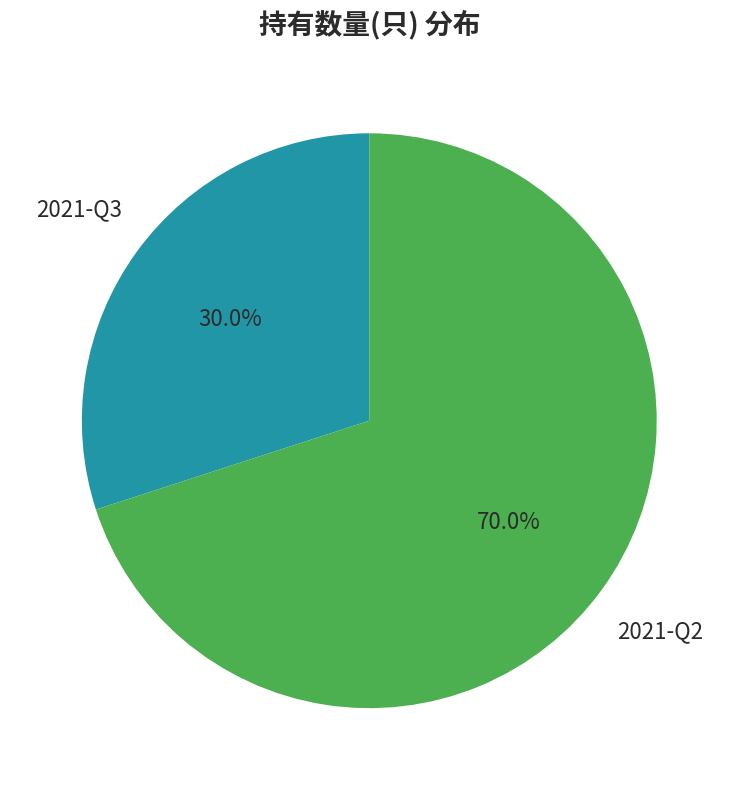

Does any single category account for the majority?

Yes